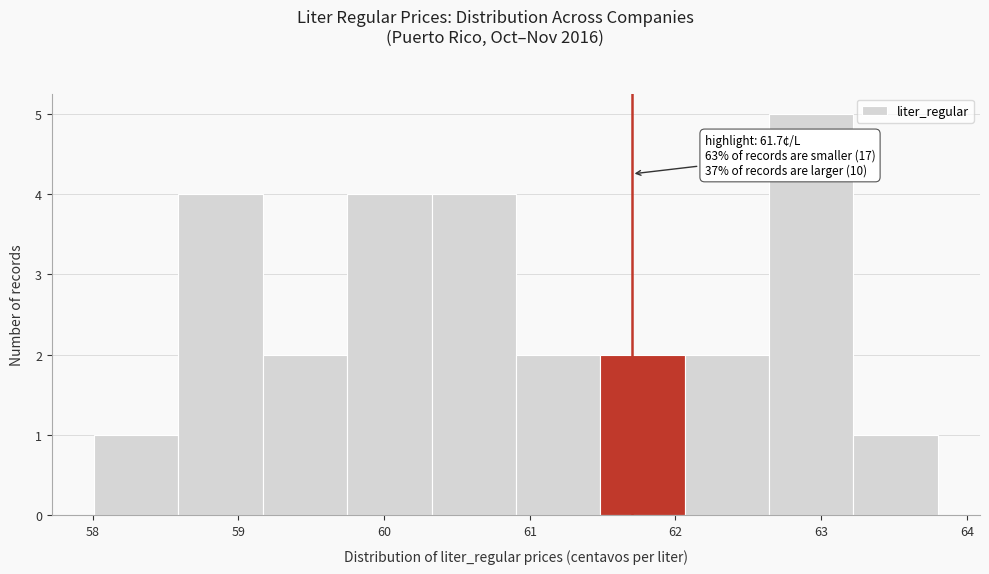

Over which range of the x-axis is the bar tallest?

62.6 to 63.2